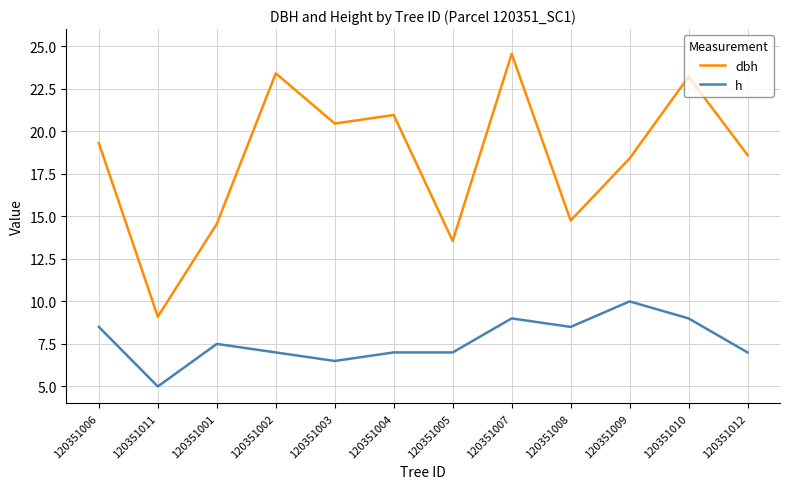

Is the value of dbh at 120351011 greater than the value of h at 120351011?

Yes